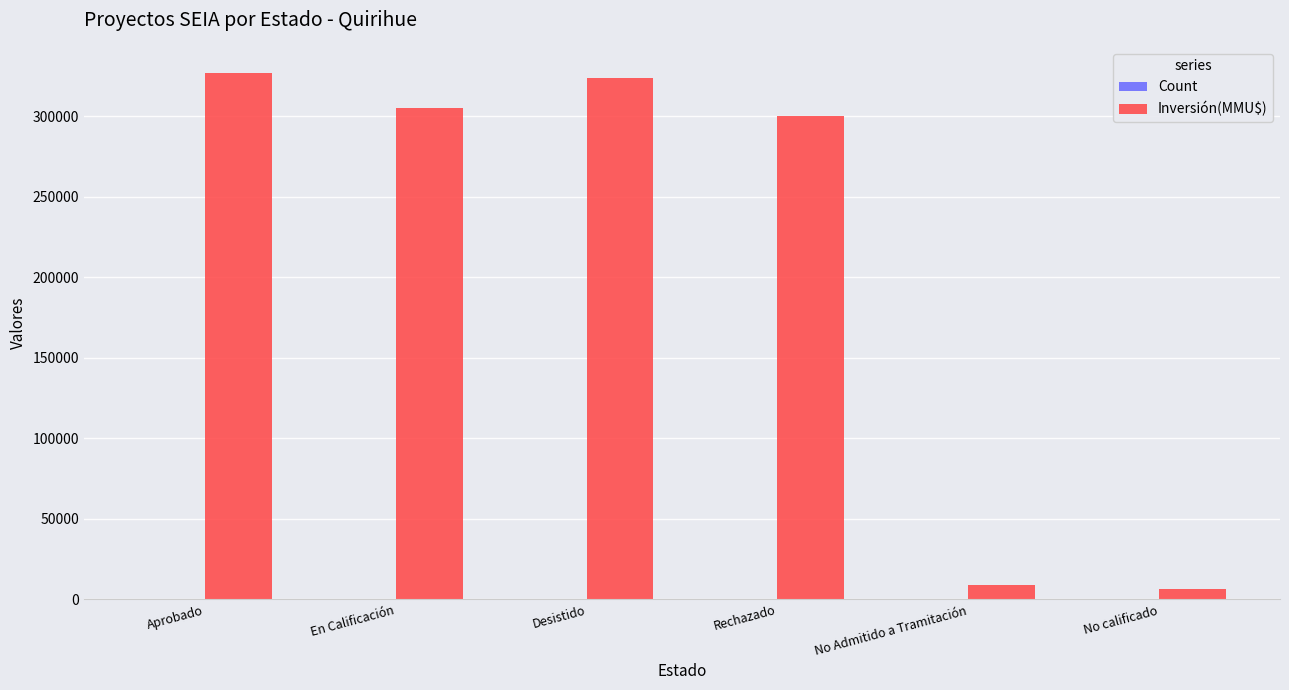

What is the maximum value shown in the chart?

326915